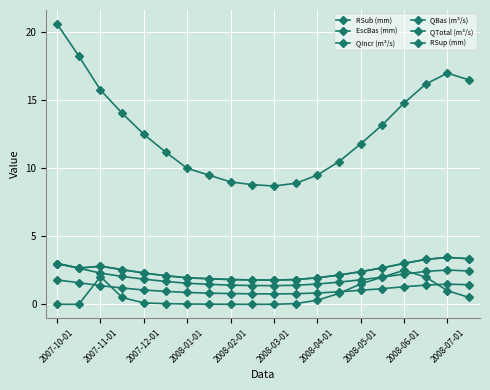

Is this an area chart (filled region under the line)?

No